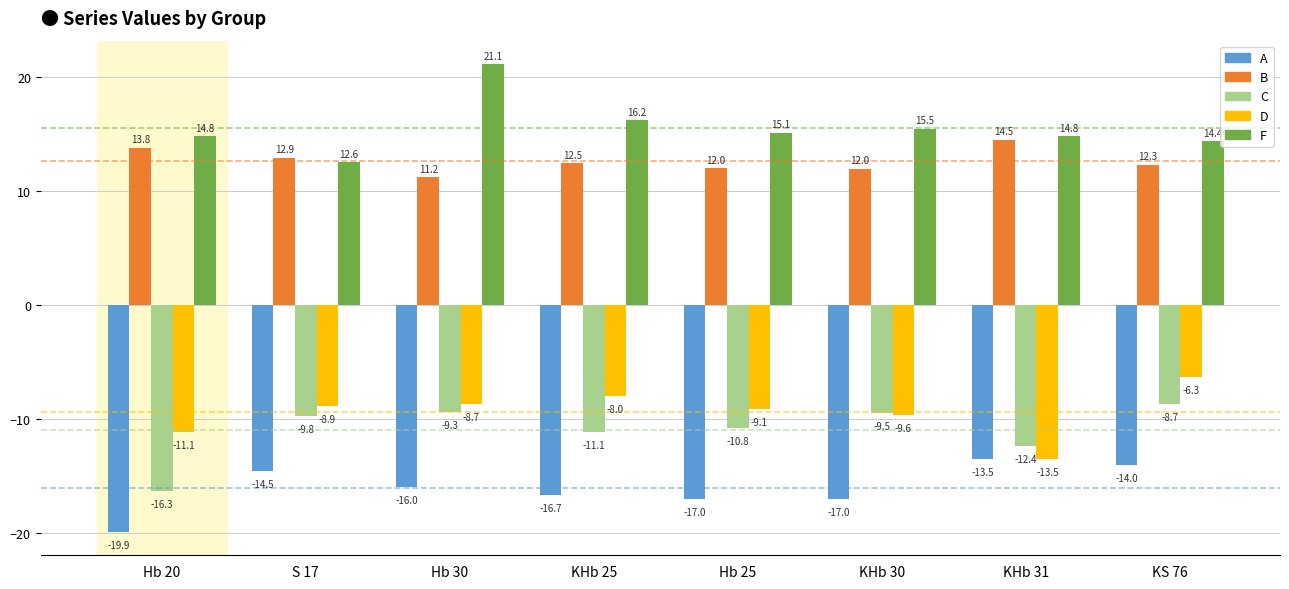

What is the label of the 2nd bar from the right?

KHb 31